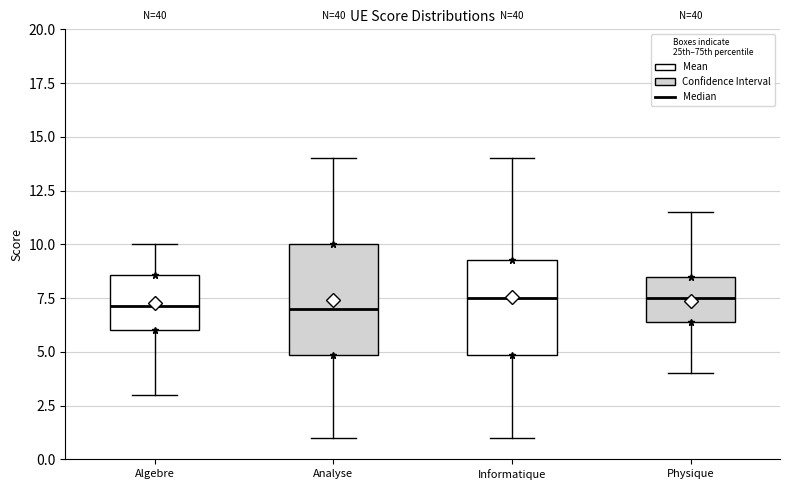

Reading left to right, read every box against the y-axis: the position of its median line, the range the box covers, and the ends of its whiskers. The values are not printed on the chart, so give them approximately, as read against the axis.

Algebre: median 7.0, box 6.0 to 8.5, whiskers 3.0 to 10.0
Analyse: median 7.0, box 5.0 to 10.0, whiskers 1.0 to 14.0
Informatique: median 7.5, box 5.0 to 9.5, whiskers 1.0 to 14.0
Physique: median 7.5, box 6.5 to 8.5, whiskers 4.0 to 11.5